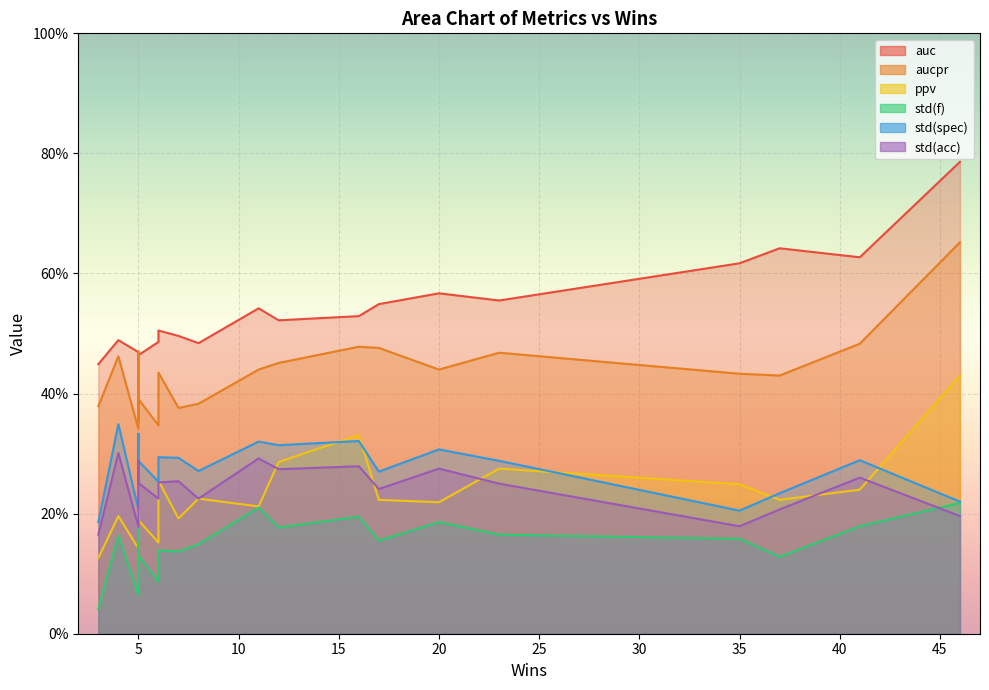

True or false: std(acc) and aucpr cross at least once.

False